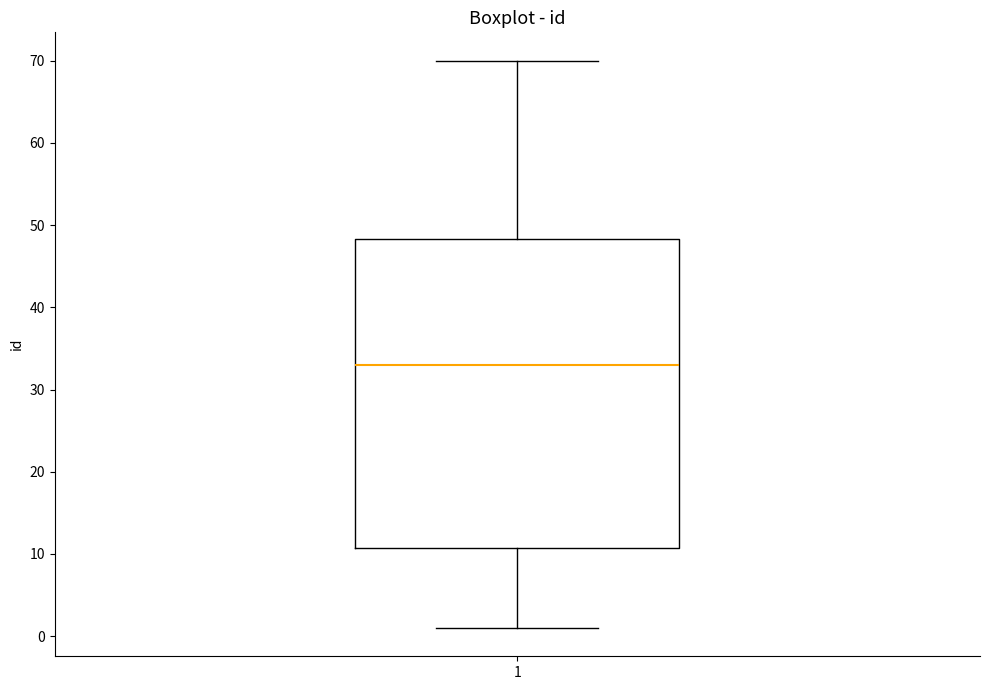

Read this box plot against the y-axis: the position of the median line, the range covered by the box, and the ends of both whiskers. The values are not printed on the chart, so give them approximately, as read against the axis.

median 33, box 11 to 48, whiskers 1 to 70